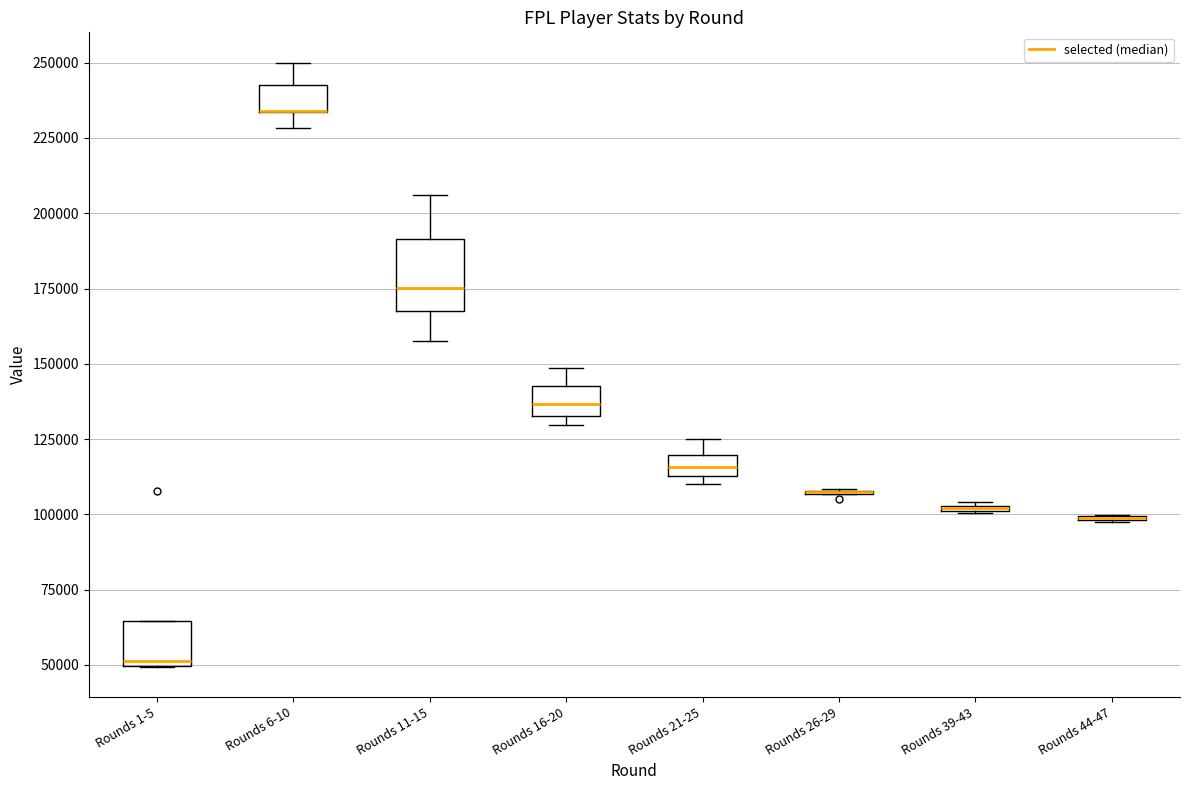

Comparing the boxes themselves (not the whiskers), which one is the tallest?

Rounds 11-15